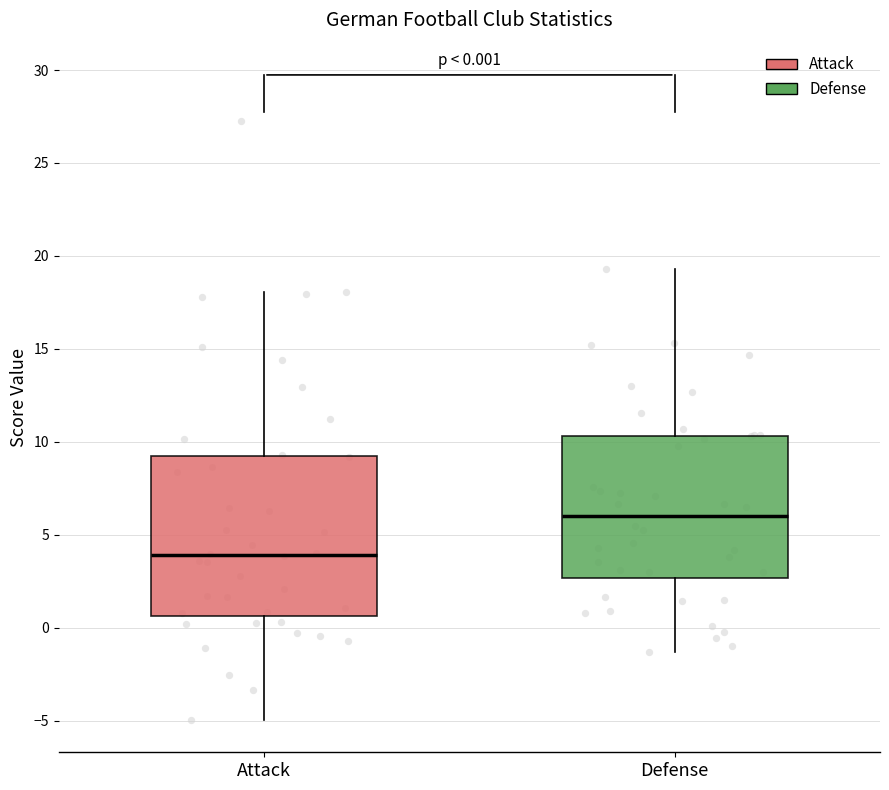

Which box is the tallest, from its lower edge to its upper edge?

Attack